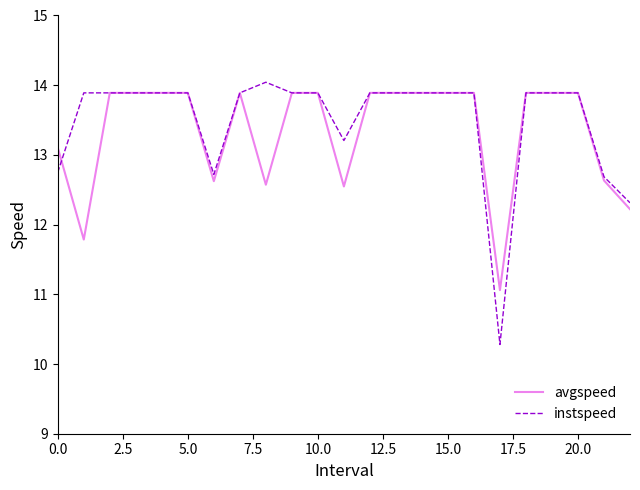

What is the smallest value displayed?

10.3